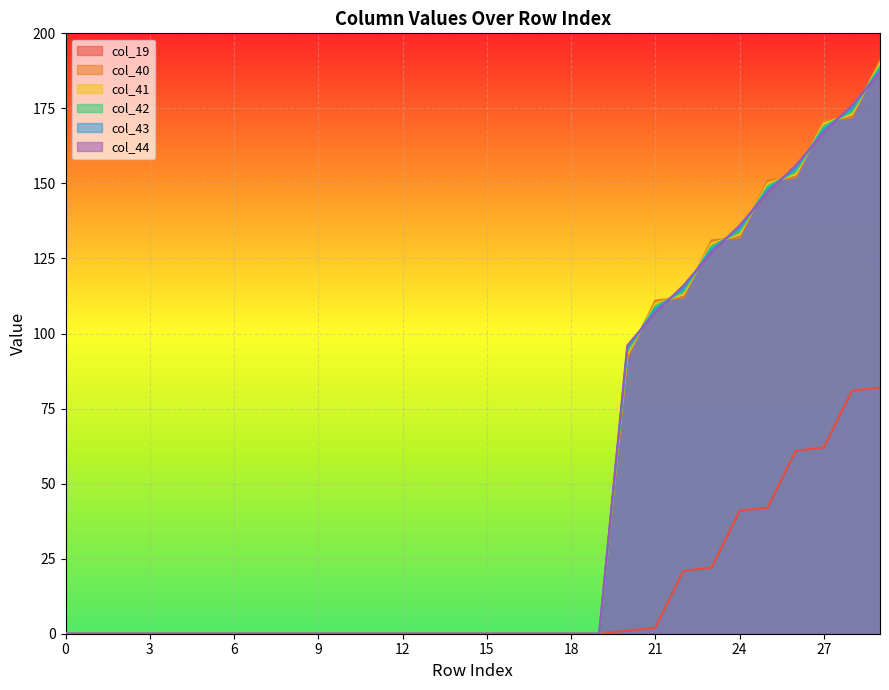

True or false: col_43 has a value of 106.5 at 15.

False